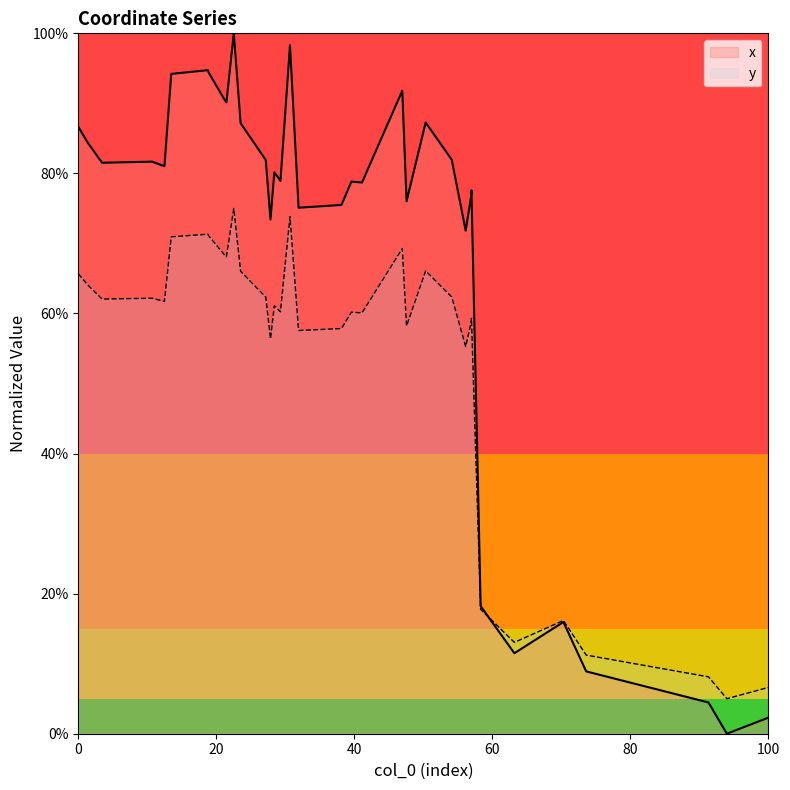

How many values in x are above zero?

39